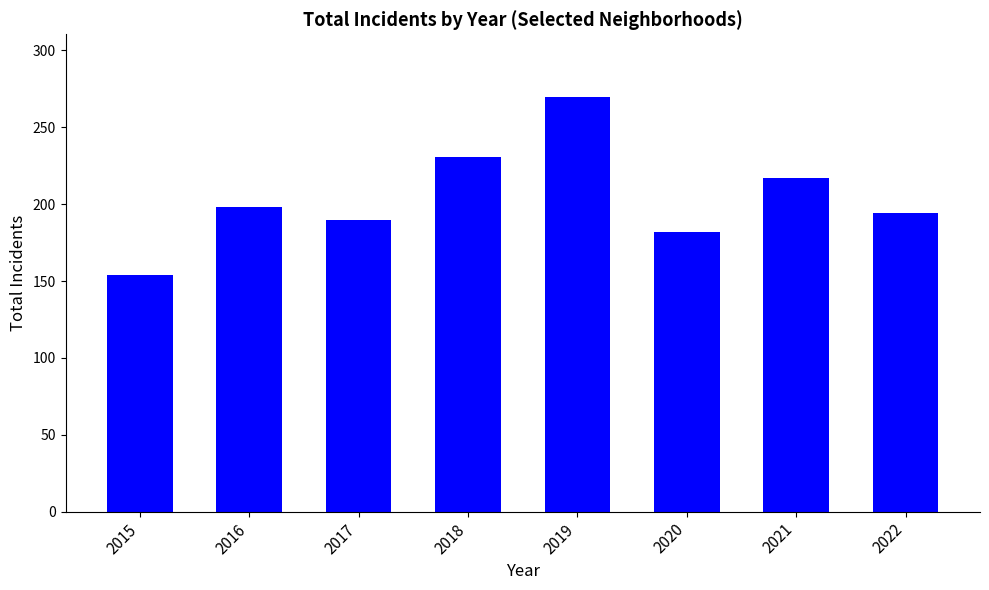

What is the sum of all values?

1636